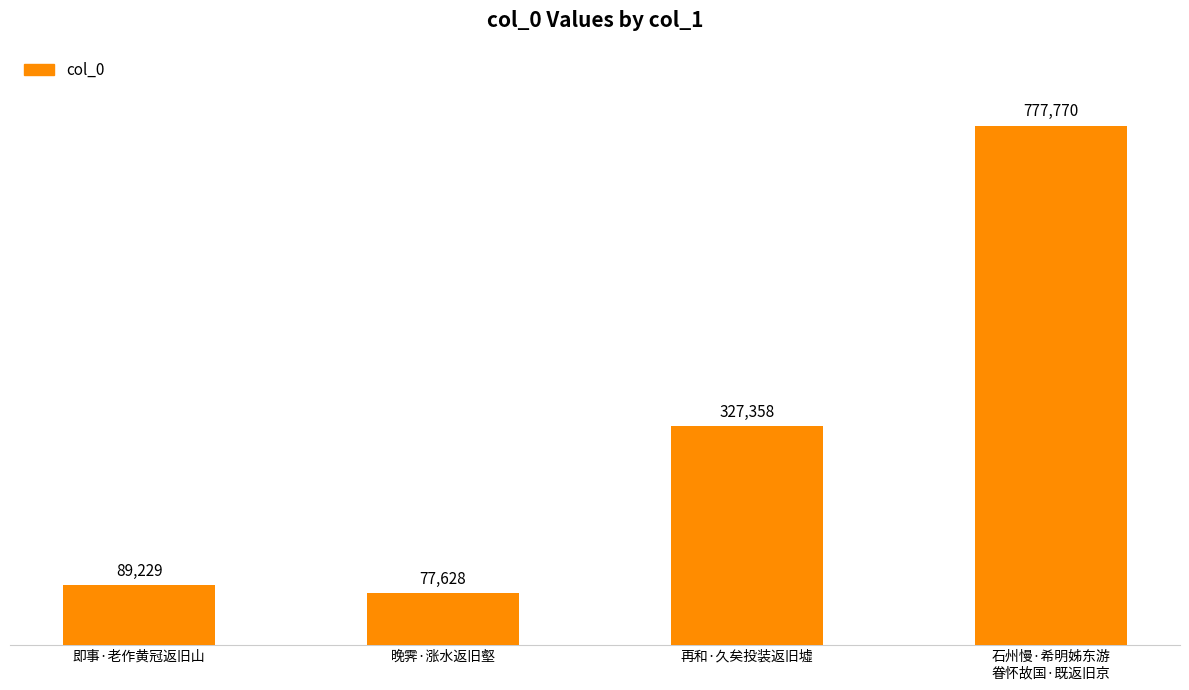

The chart shows a value of 142971 at 即事·老作黄冠返旧山. True or false?

False